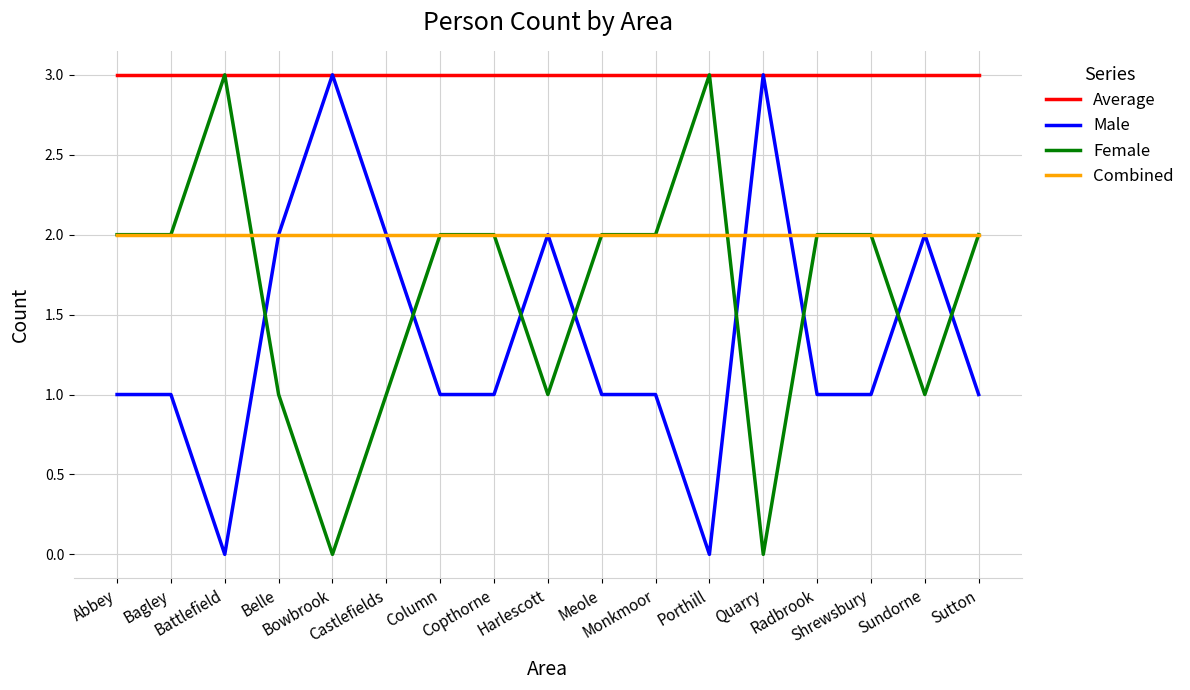

The Combined series shows 3 at Battlefield. True or false?

False